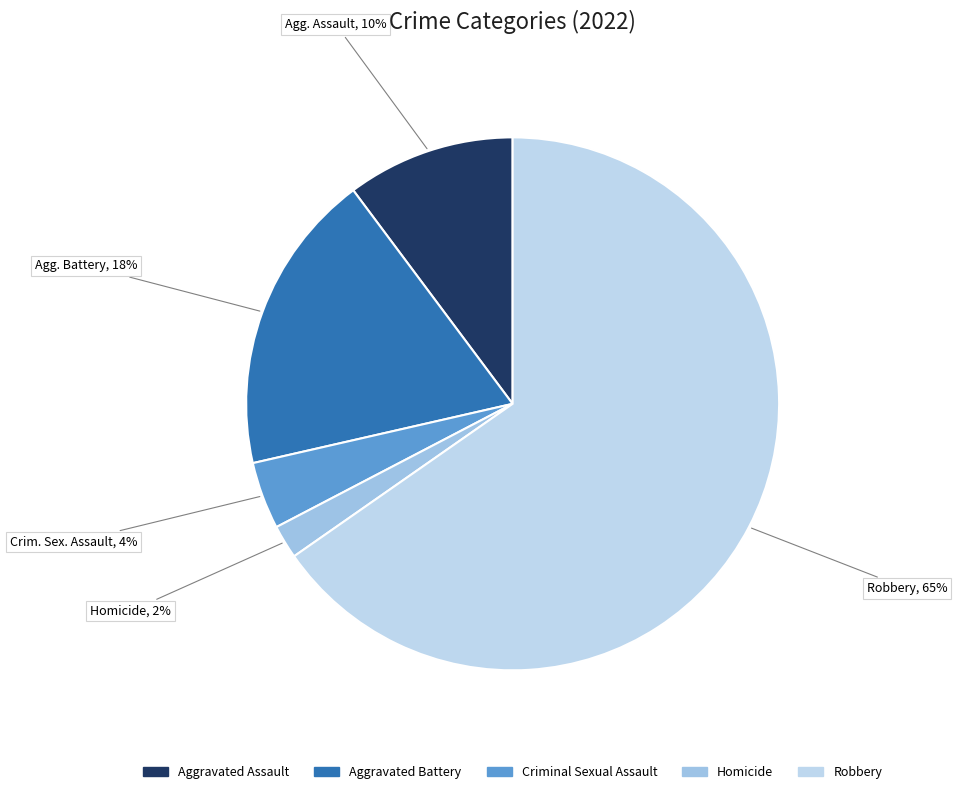

Which slice represents more than half of the pie?

Robbery